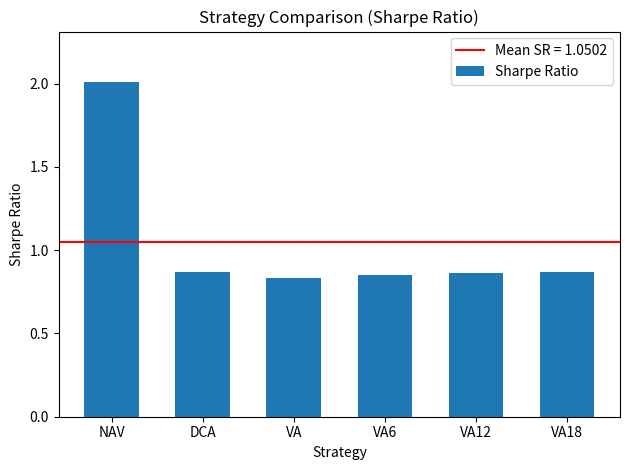

What position from the left is VA6?

4